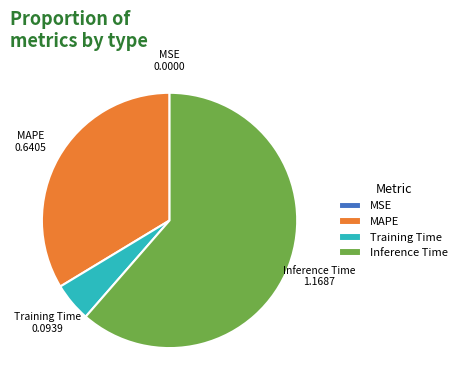

What is the largest slice in the pie chart?

Inference Time